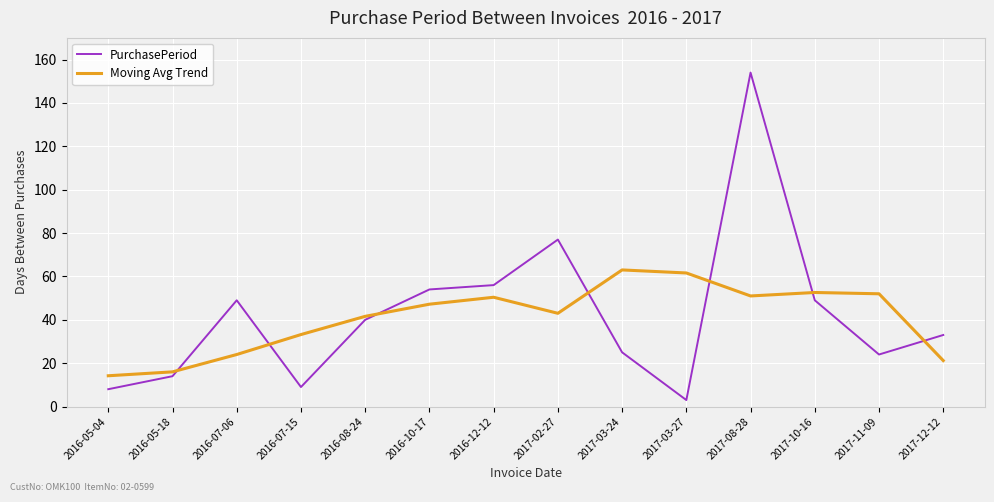

What is the difference between the highest and lowest values at 2016-05-04?

6.2